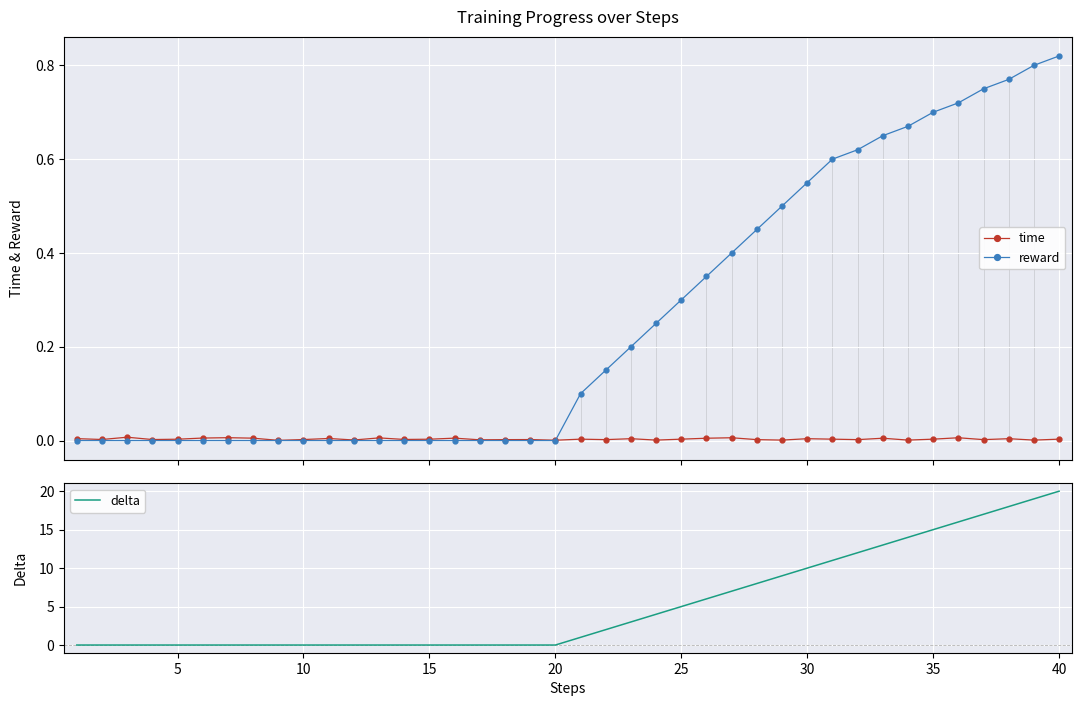

True or false: delta has a value of 20 at 40.

True